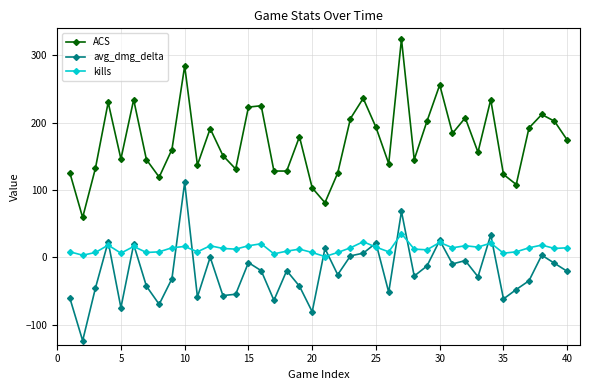

In avg_dmg_delta, how many points are lower than both neighbors (excluding endpoints)?

13